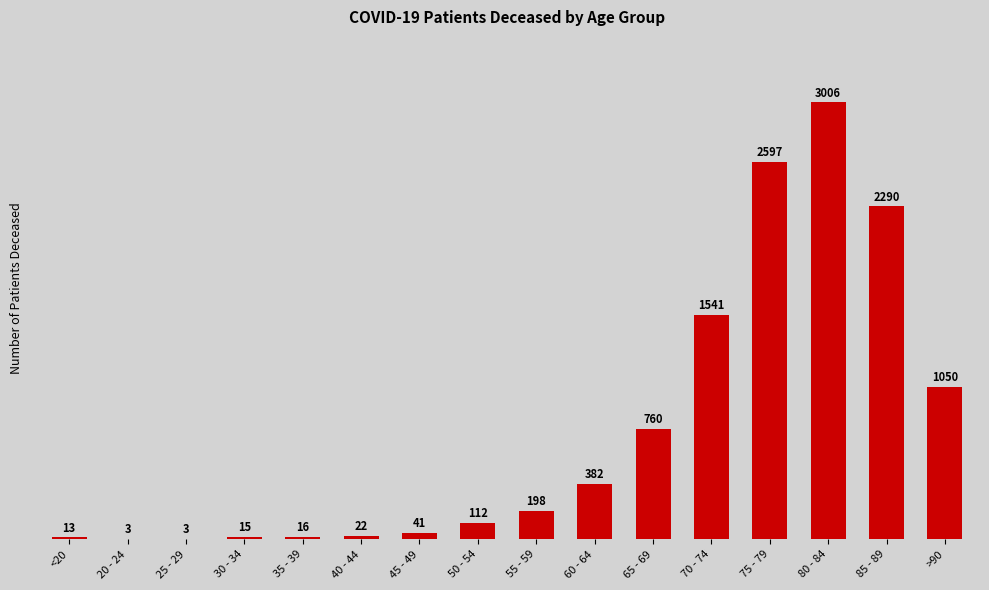

The chart shows a value of 760 at 65 - 69. True or false?

True